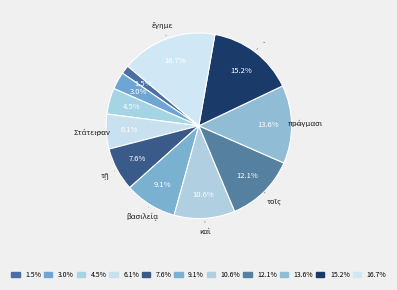

Rank the categories by value from lowest to highest.

τὴν, δὲ, Δαρείου, Στάτειραν, τῇ, βασιλείᾳ, καὶ, τοῖς, πράγμασι, ., ἔγημε